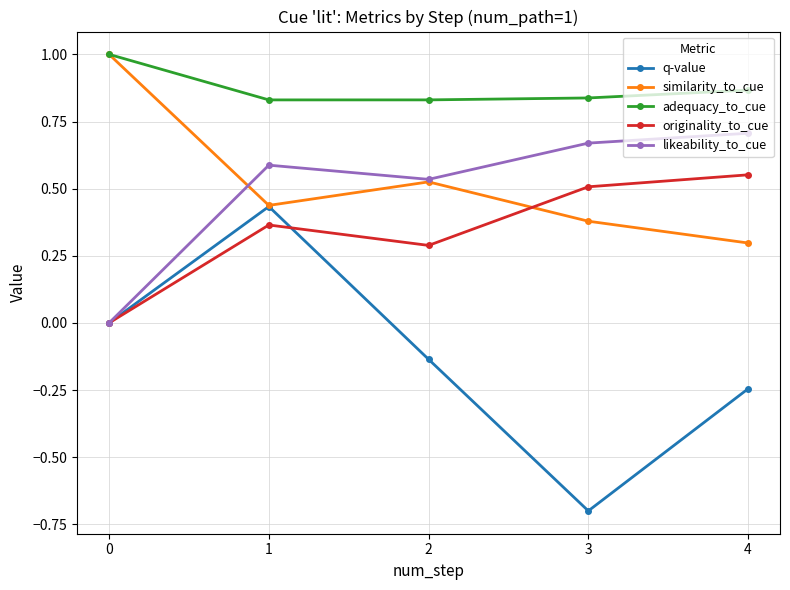

Which series has the widest spread of values?

q-value